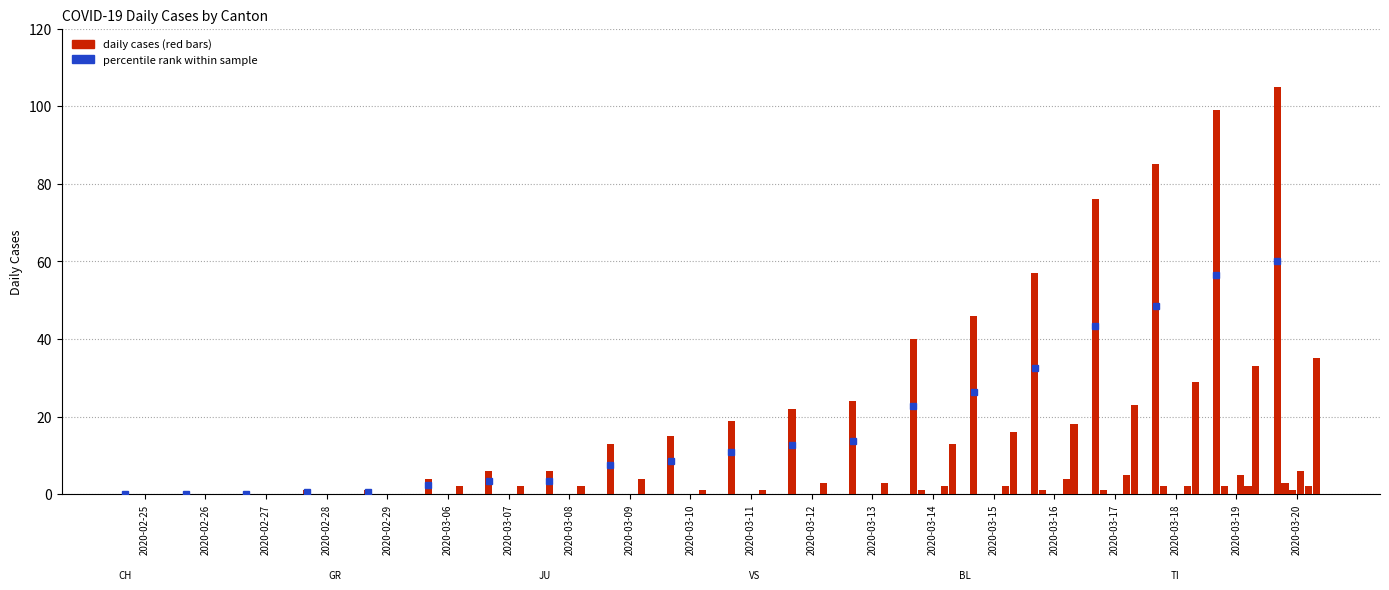

How many groups of bars are there?

20